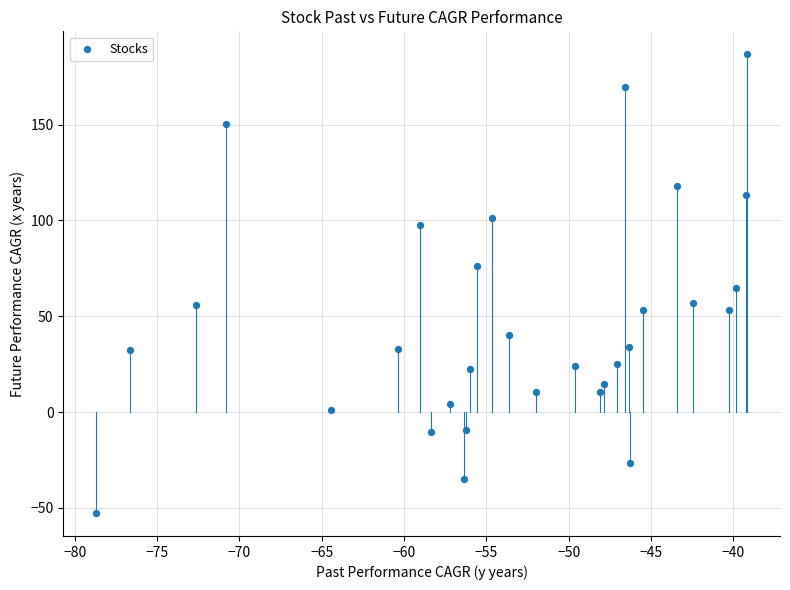

What is the range of X values (max minus min)?

39.6